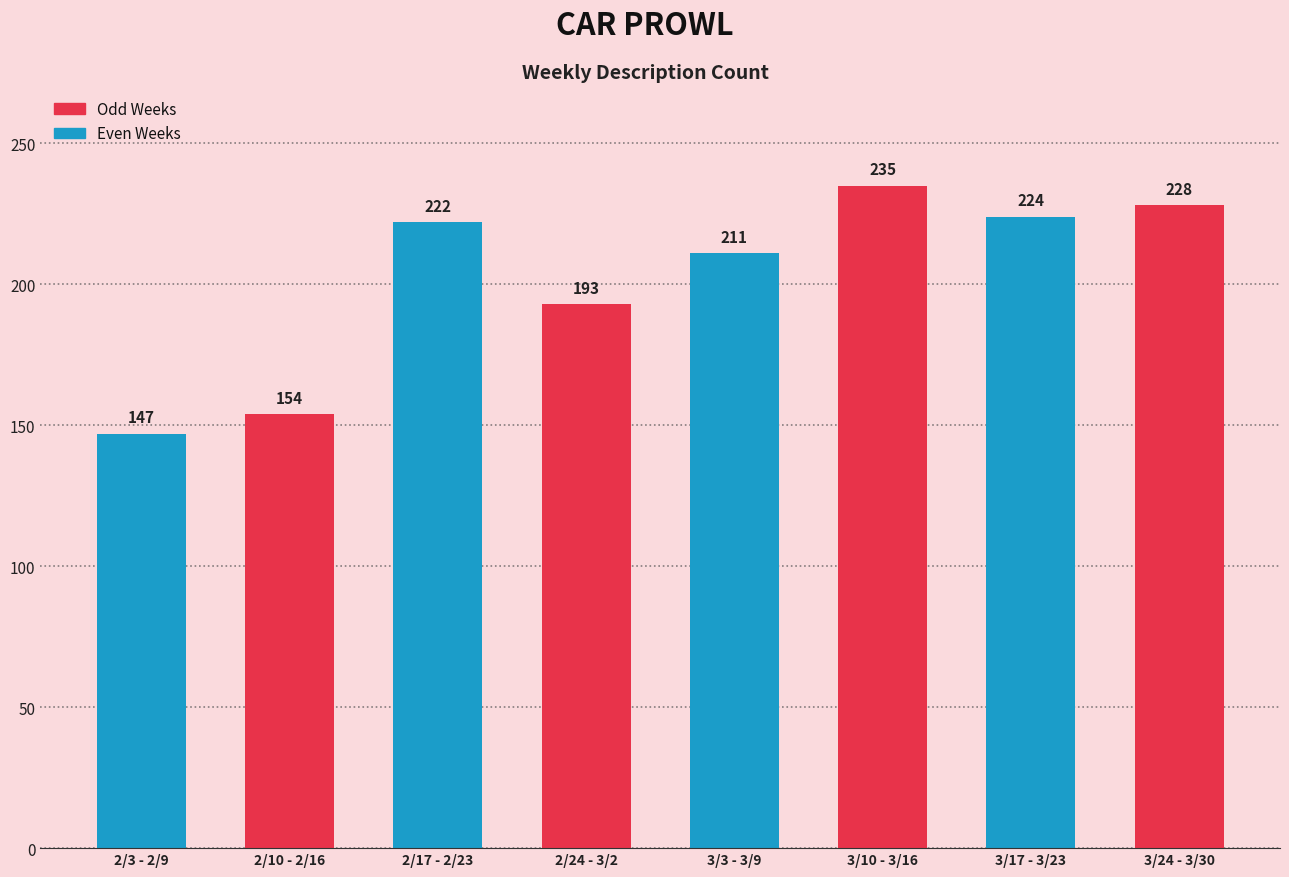

Does the chart contain any negative values?

No